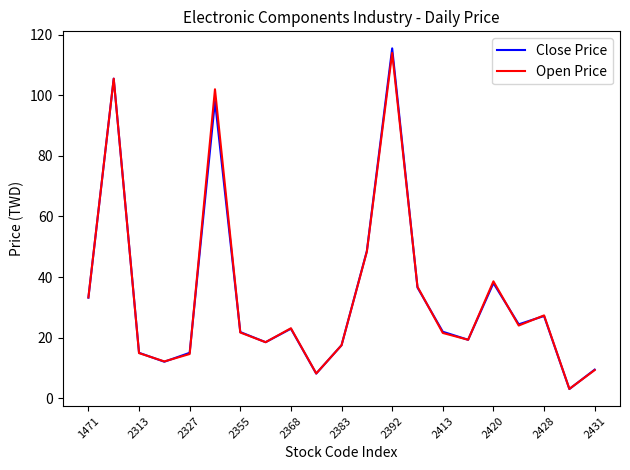

What is the maximum value for Open Price?

114.0